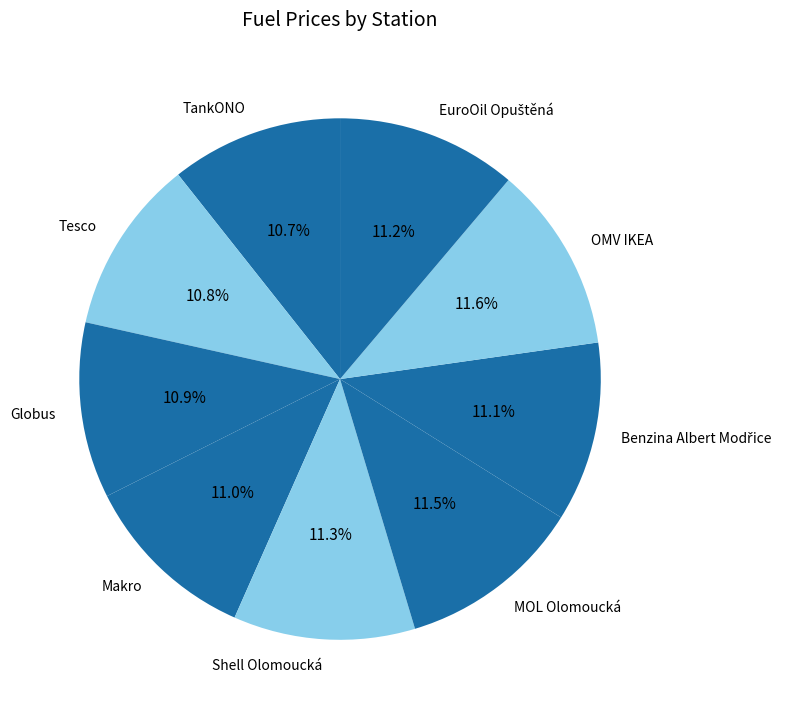

Does Makro represent more than half of the total?

No